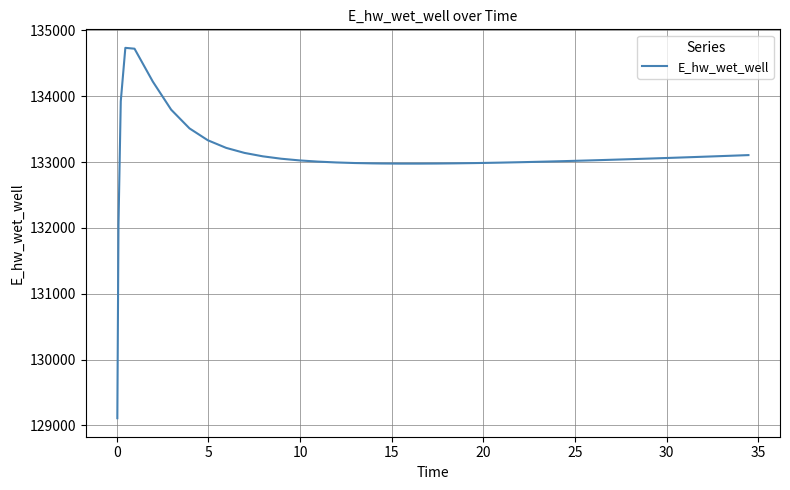

What is the maximum value shown in the chart?

134735.7